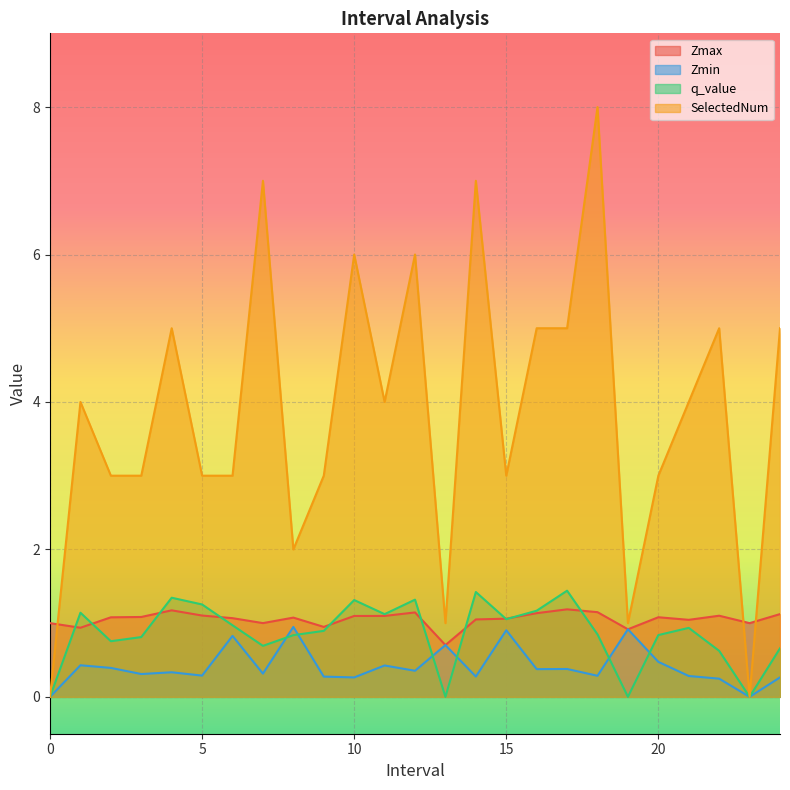

Which series has the widest spread of values?

SelectedNum